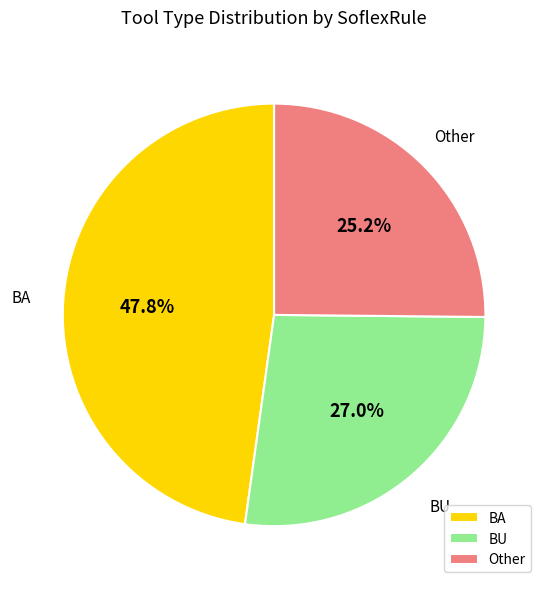

Rank the categories by value from highest to lowest.

BA, BU, Other